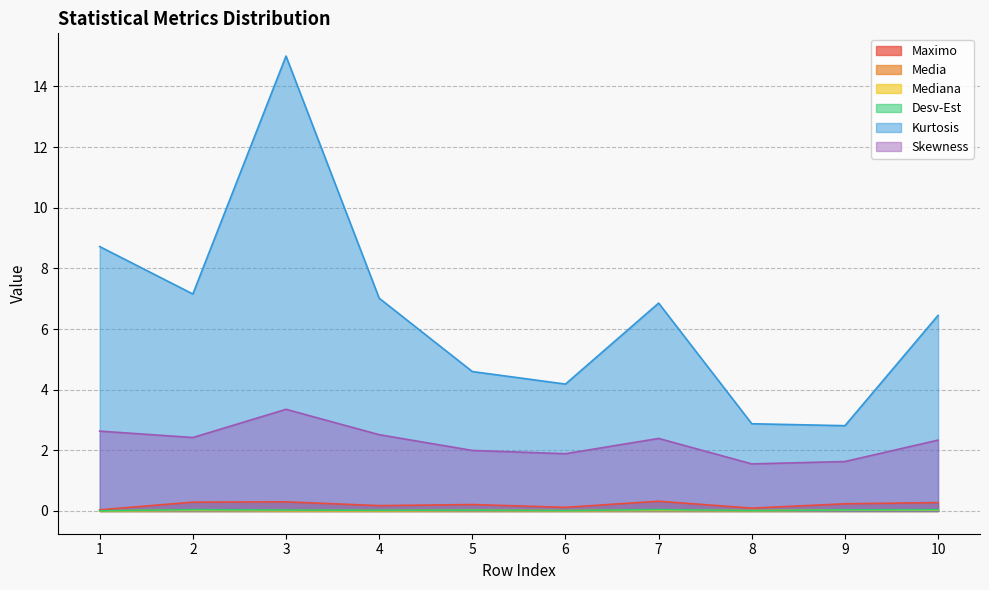

The Mediana series shows 0.0 at 9. True or false?

True